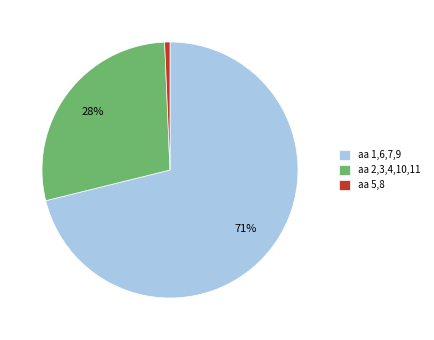

Which category has the biggest portion of the pie?

aa 1,6,7,9